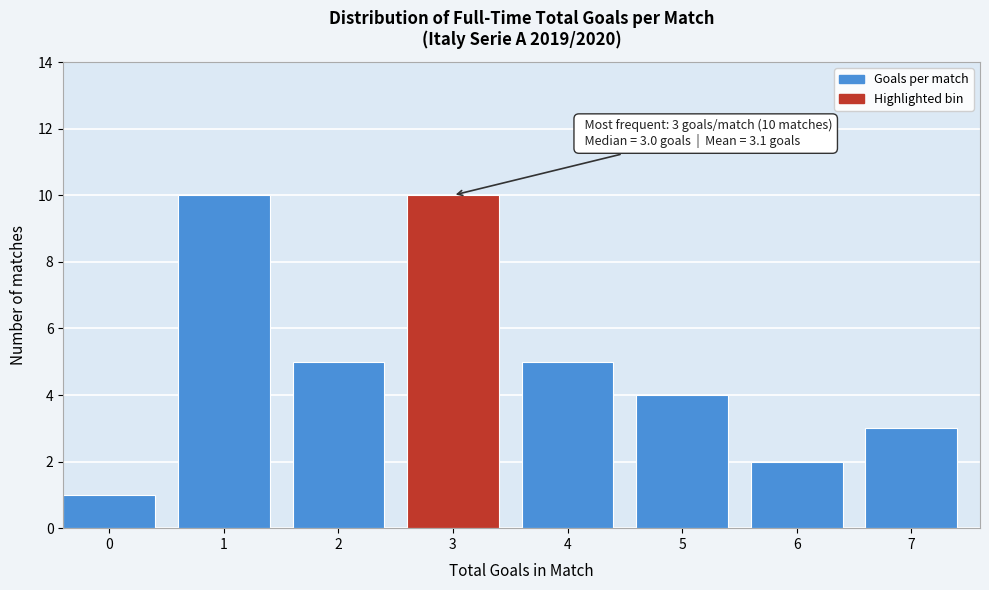

Reading left to right, transcribe all the data shown in this chart.

1	10	5	10	5	4	2	3